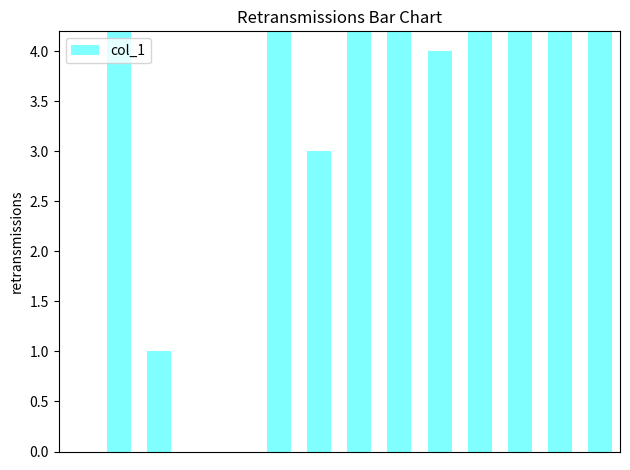

What is the sum of all values?

41.6